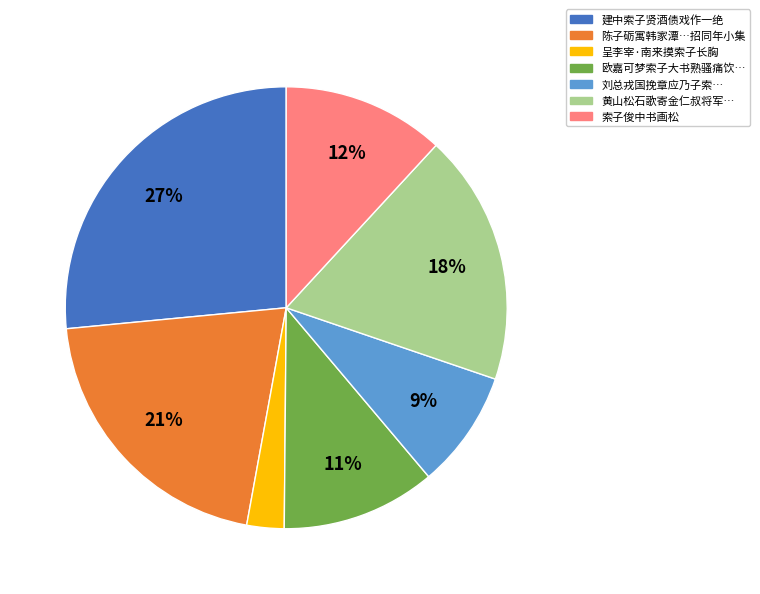

To the nearest percent, what is the difference between the largest and smallest slice percentages?

24%